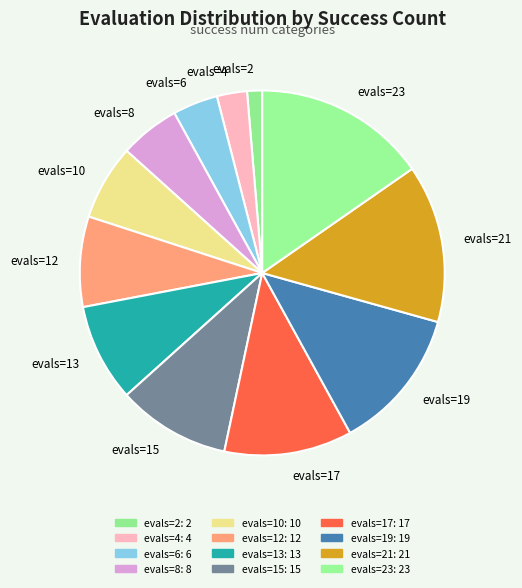

Between evals=6 and evals=23, which is larger?

evals=23